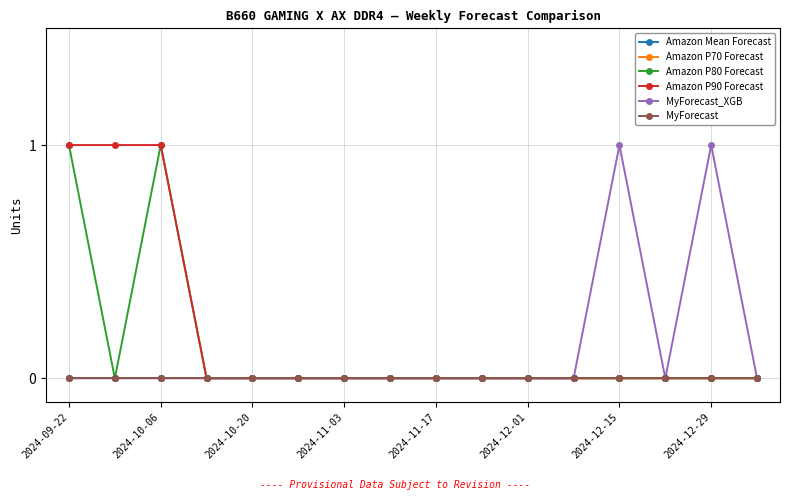

Where is Amazon Mean Forecast nearest to the value 0?

2024-09-22